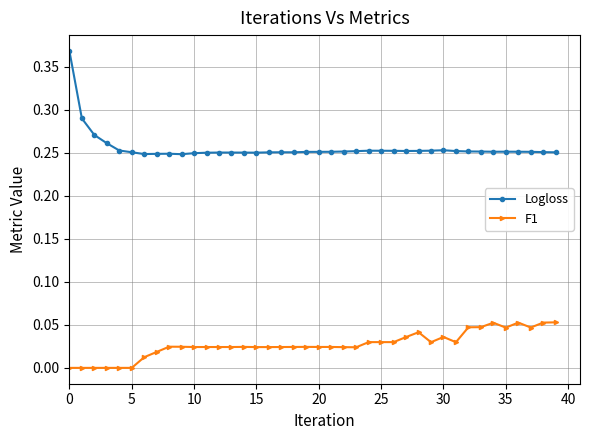

True or false: Logloss and F1 cross at least once.

False